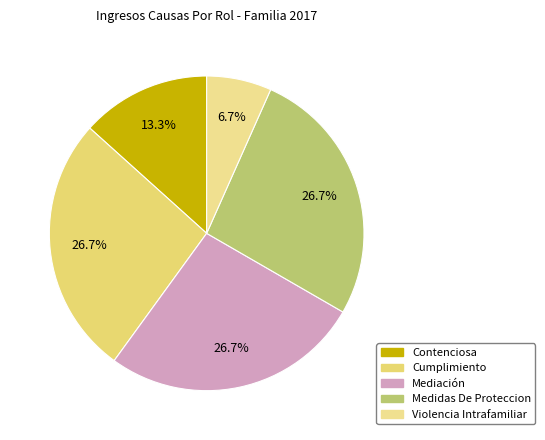

Which slice is the smallest?

Violencia Intrafamiliar